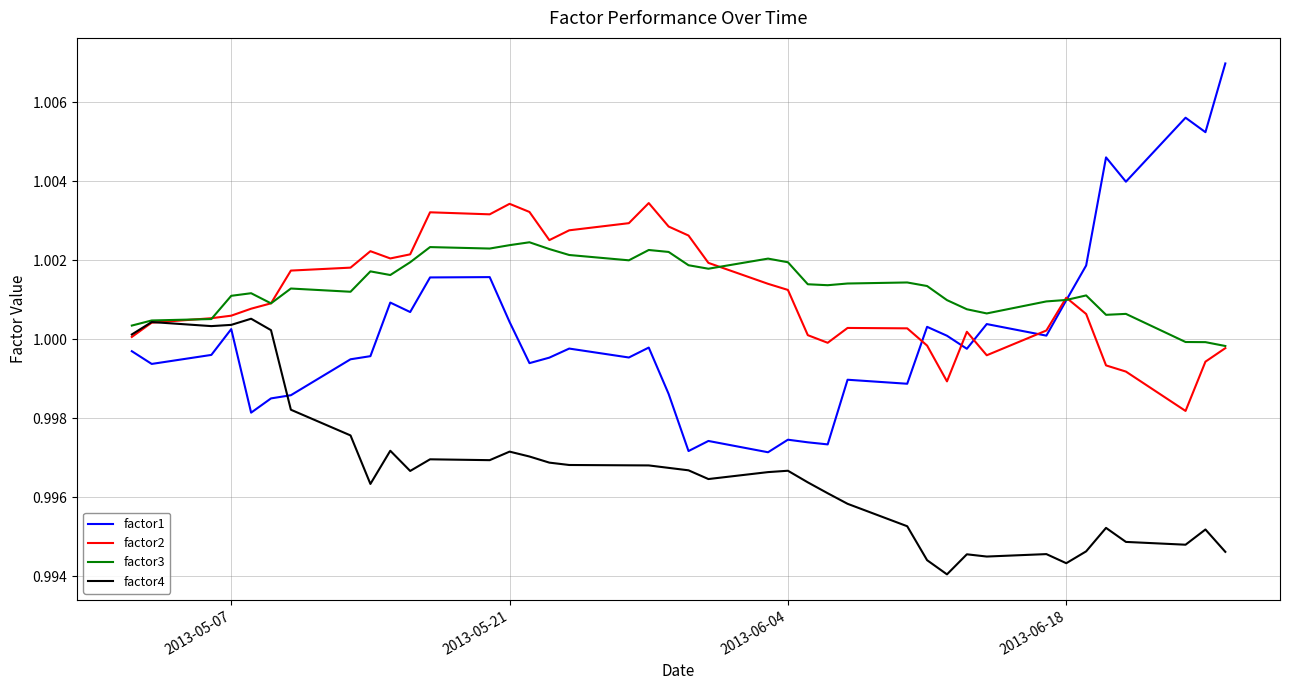

Which series has the largest range (max minus min)?

factor1